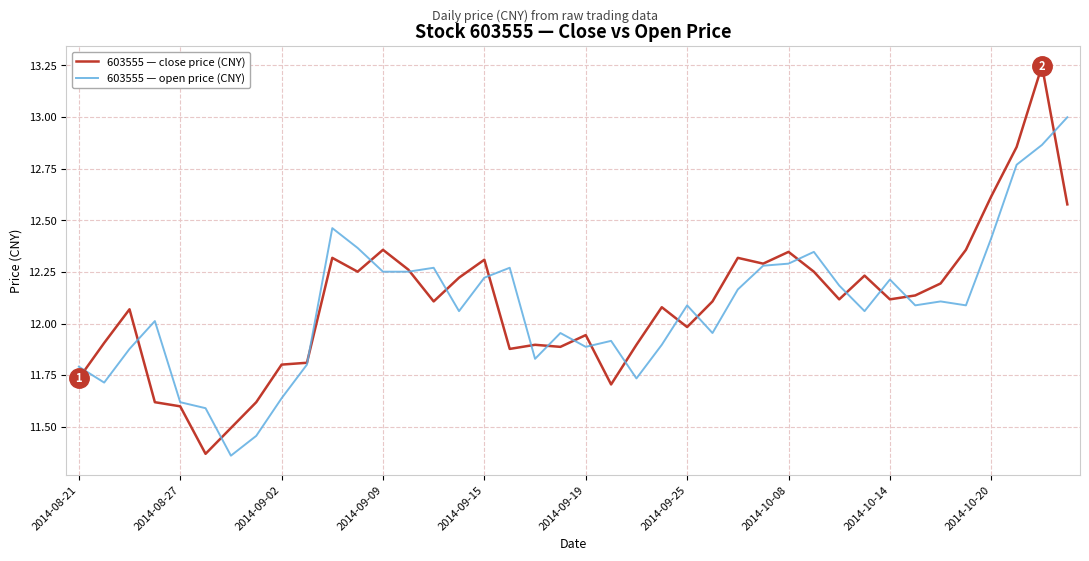

Which series has the widest spread of values?

603555 — close price (CNY)